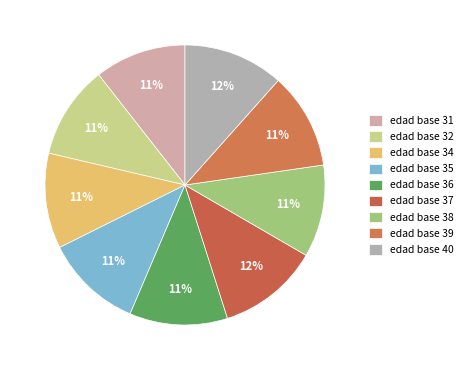

Which category has the biggest portion of the pie?

37